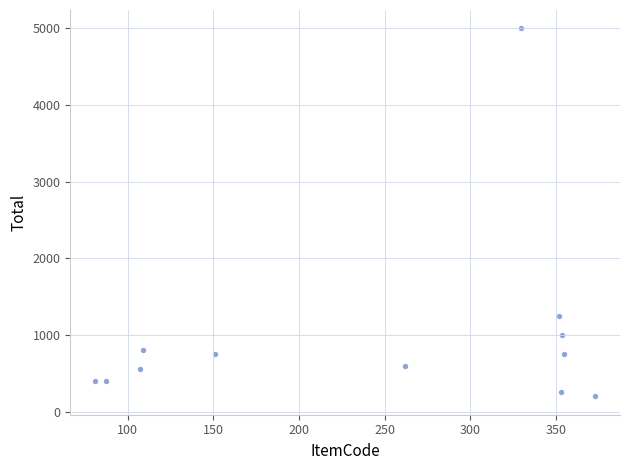

What is the range of Y values (max minus min)?

4800